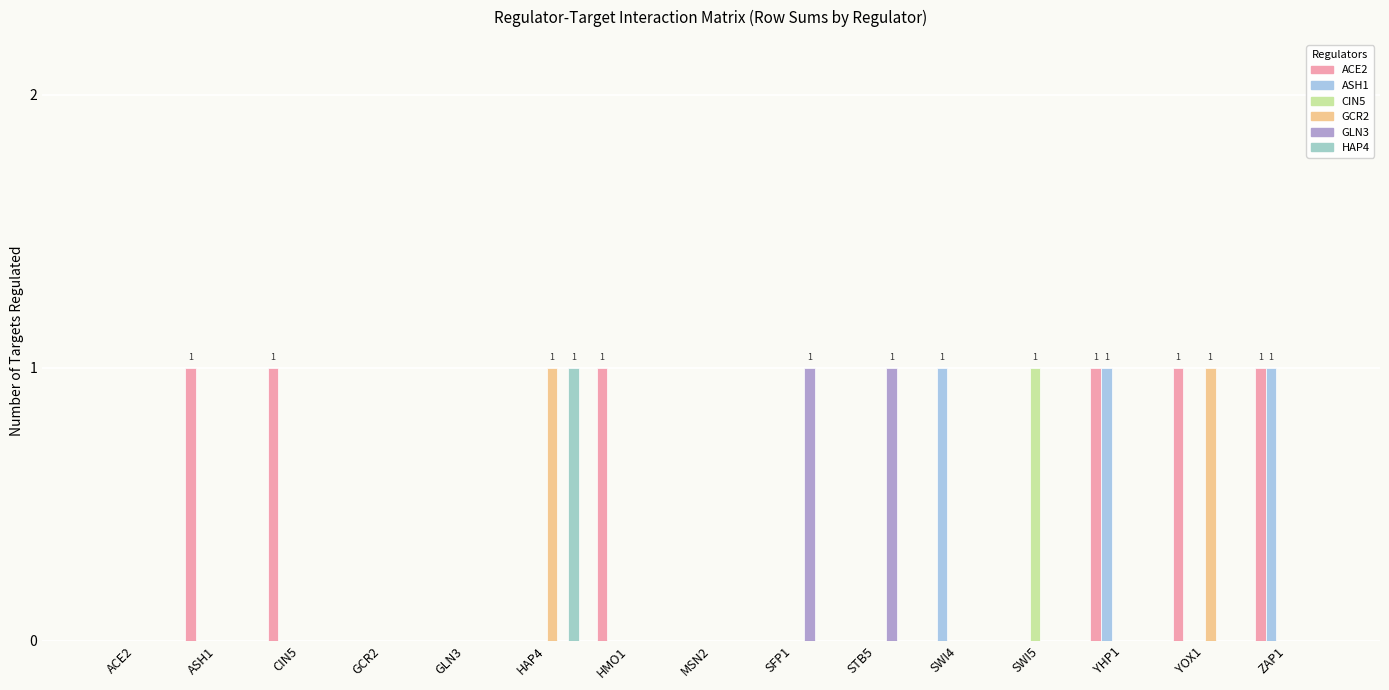

The value of ACE2 at MSN2 is 0. True or false?

True